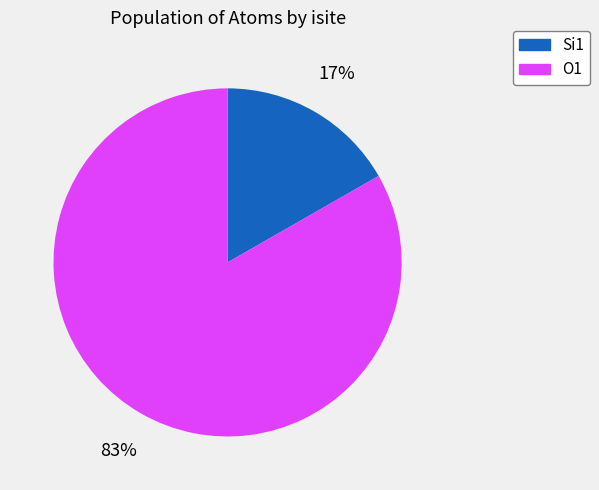

Count the number of slices in the pie.

2